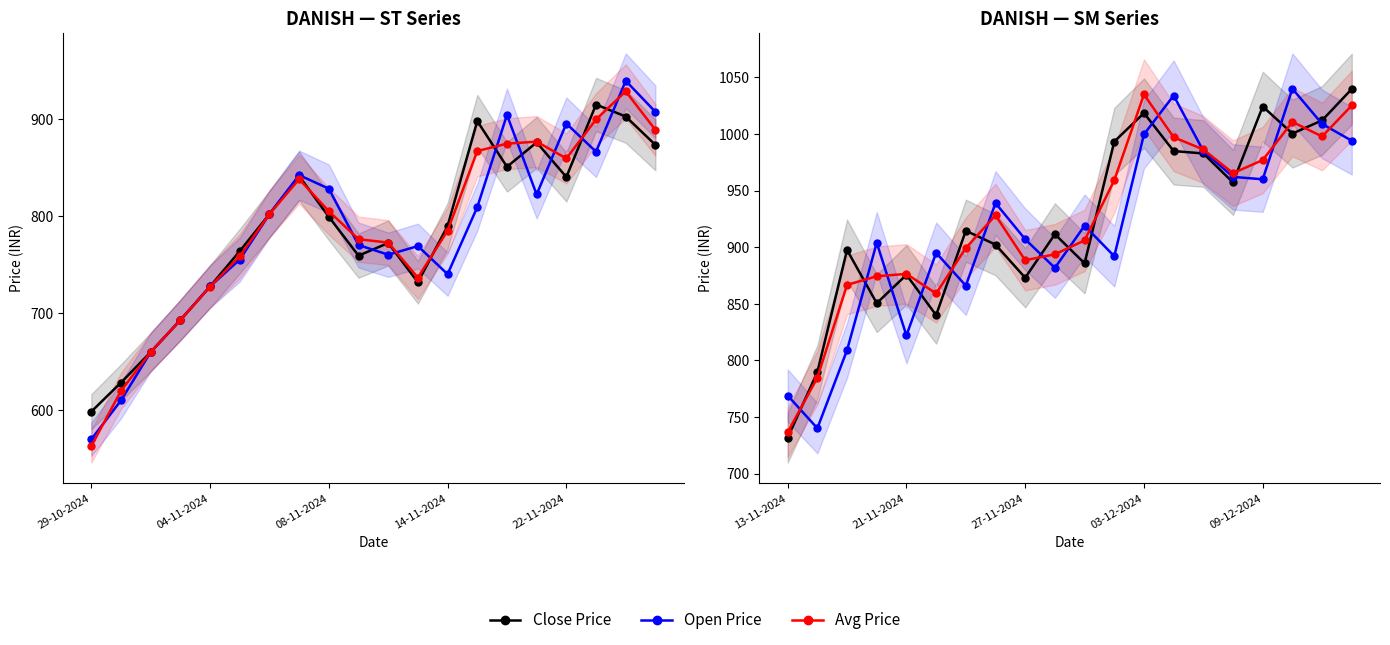

What is the maximum value shown in the chart?

1040.0